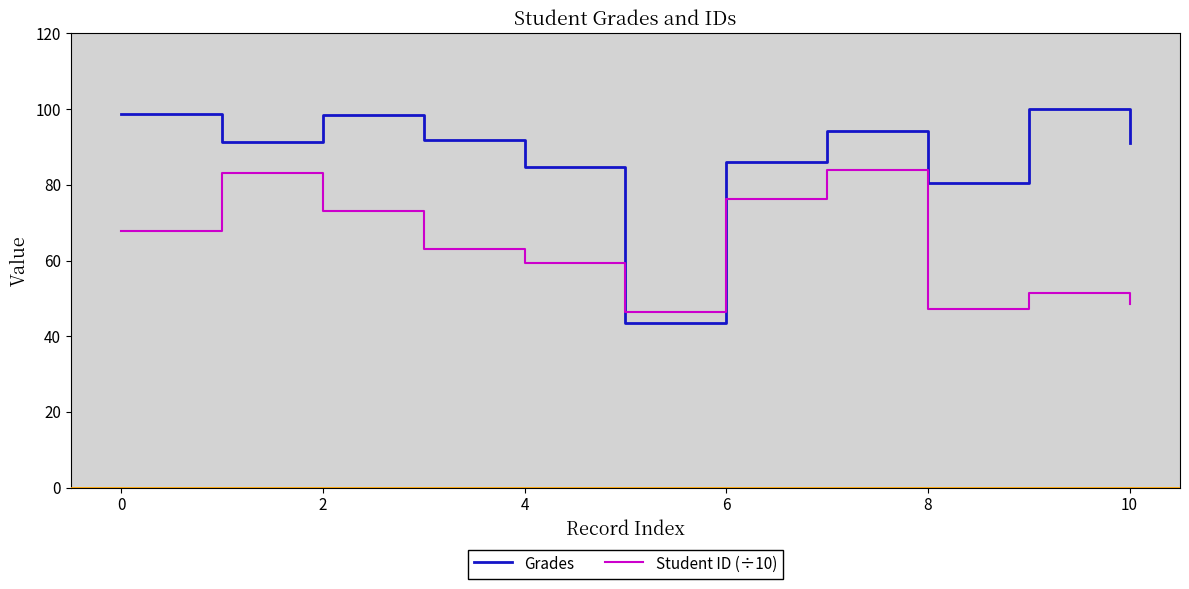

Which series has the widest spread of values?

Grades